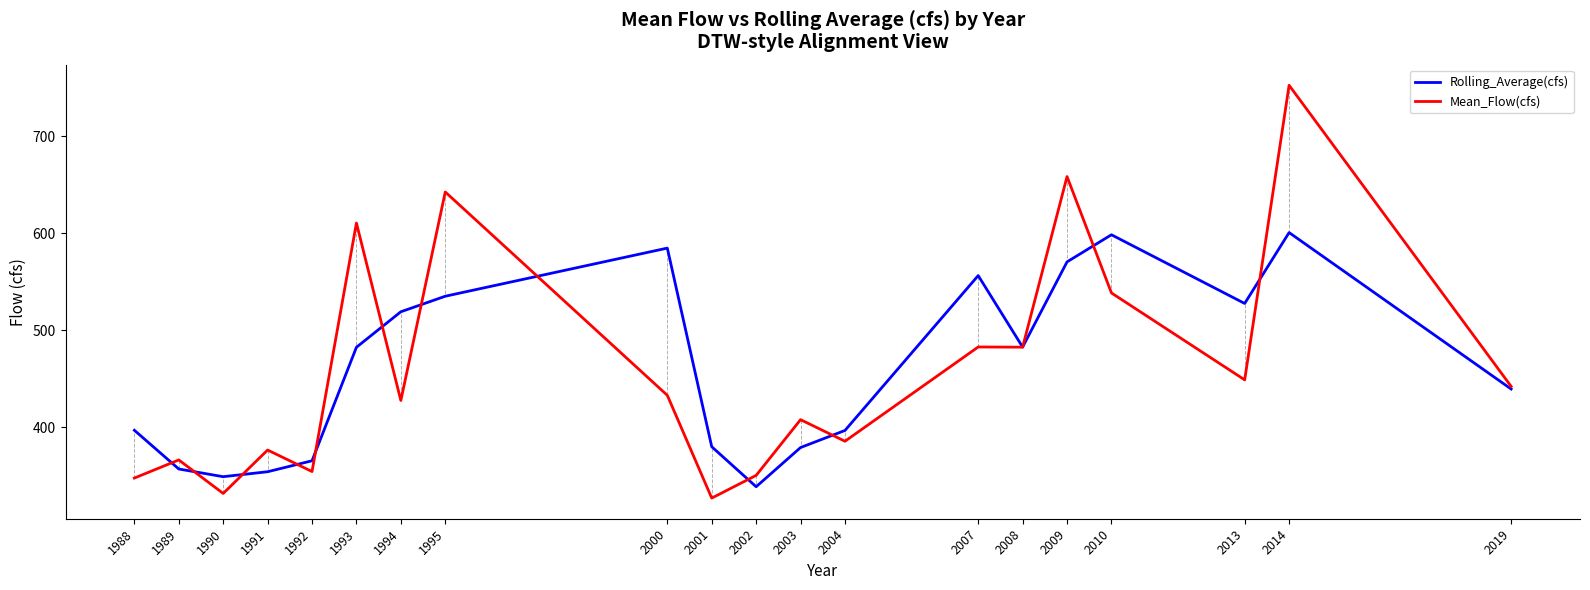

The Rolling_Average(cfs) series shows 243.3 at 2000. True or false?

False